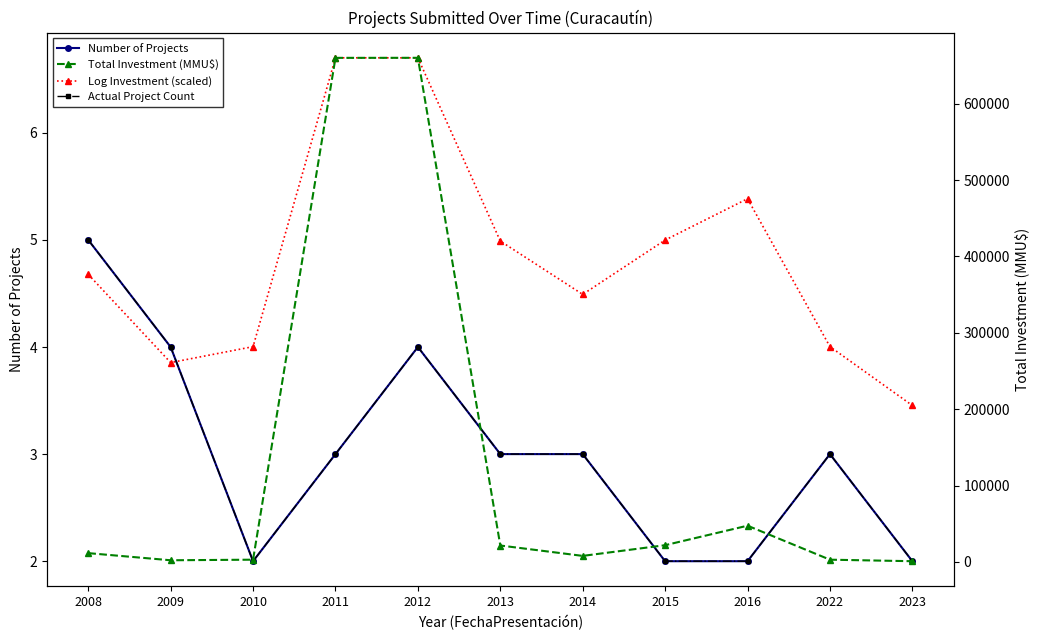

How many interior local valleys does the Total Investment (MMU$) series have?

2